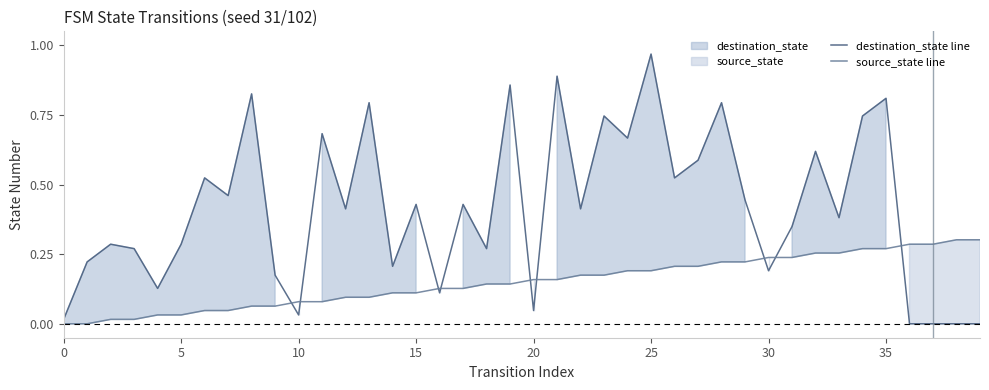

True or false: destination_state line has more than 2 interior local peaks.

True